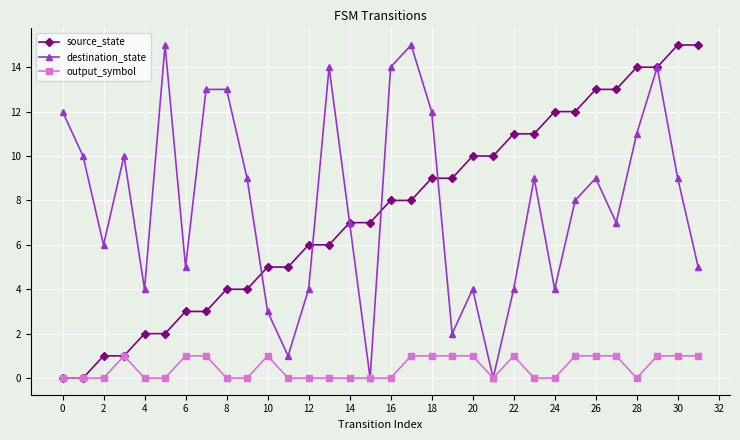

How many distinct data groups are displayed?

3